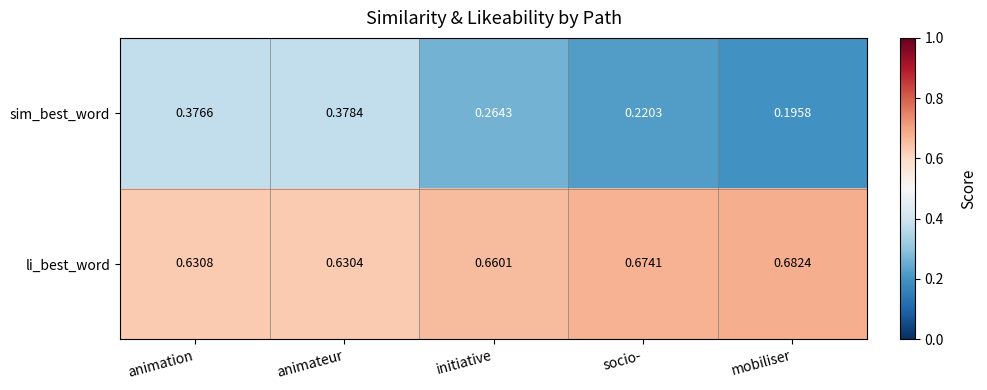

Which series has the widest spread of values?

sim_best_word